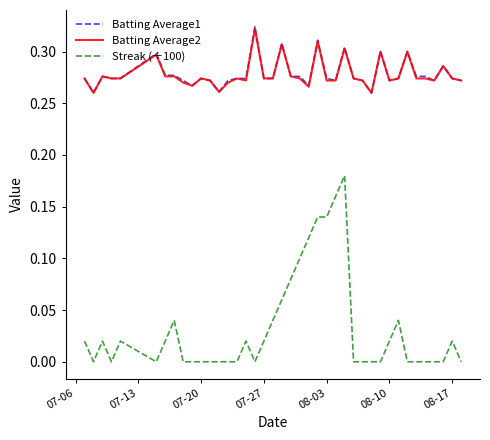

At how many categories does at least one series exceed 0?

40